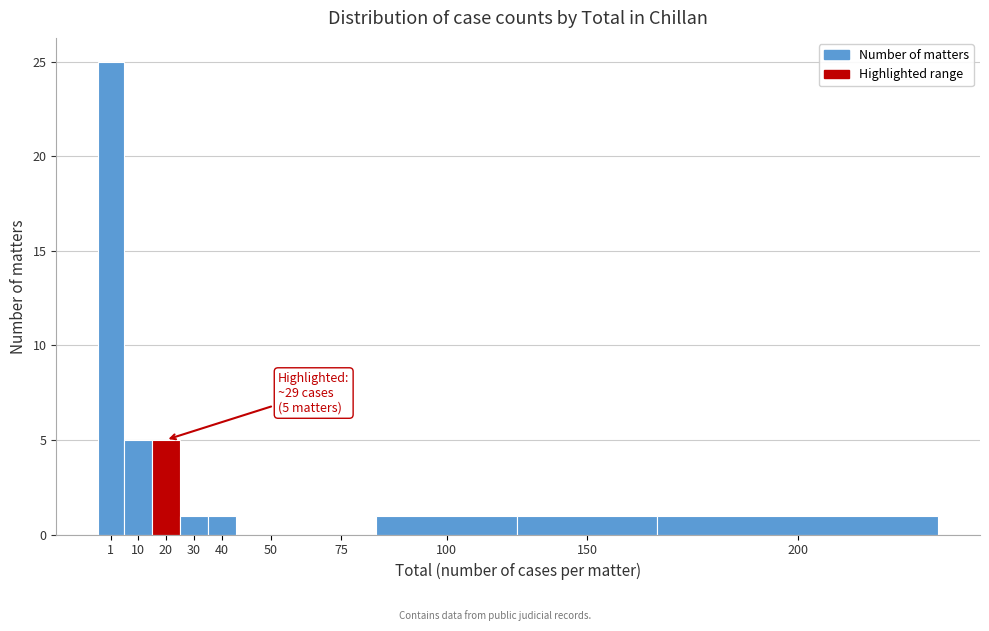

Reading left to right, transcribe all the data shown in this chart.

1=25	10=5	20=5	30=1	40=1	50=0	75=0	100=1	150=1	200=1